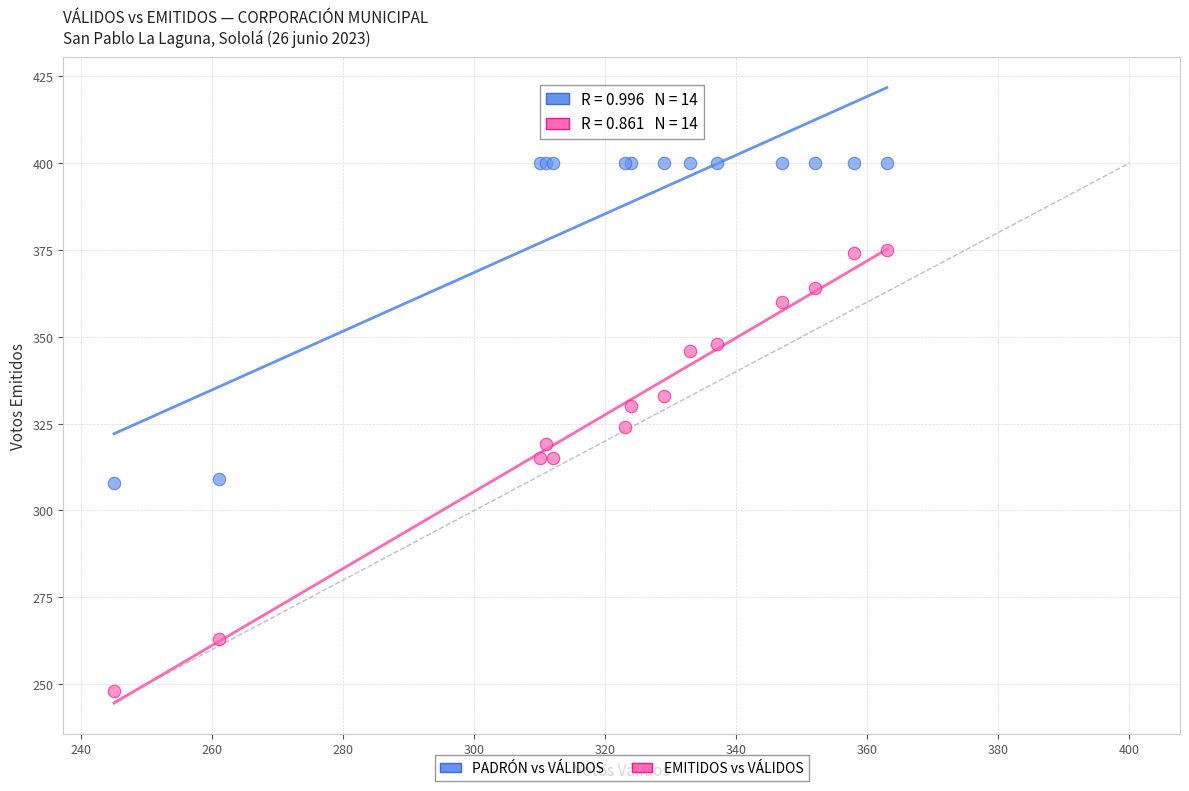

What are all the series names shown in the legend?

PADRÓN vs VÁLIDOS, EMITIDOS vs VÁLIDOS